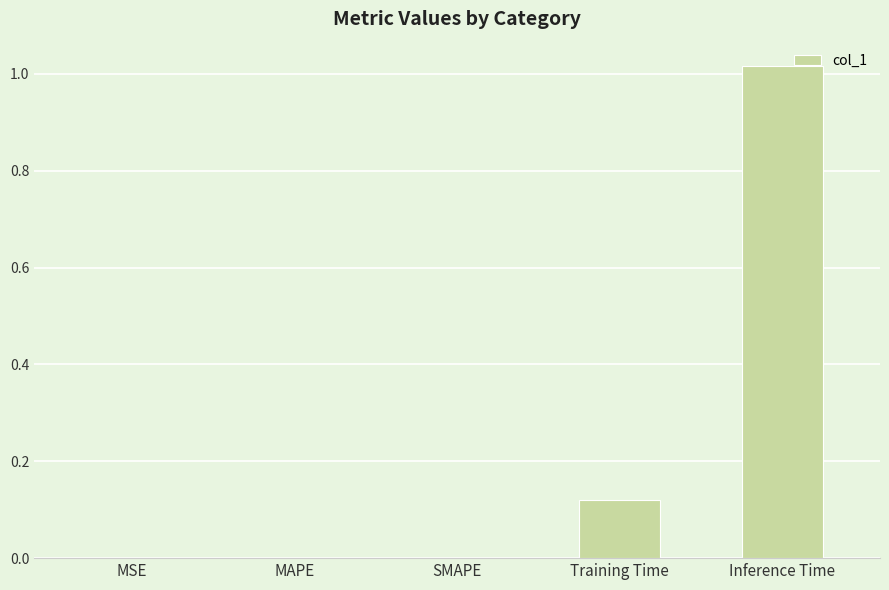

What is the change in value from Training Time to Inference Time?

+0.9